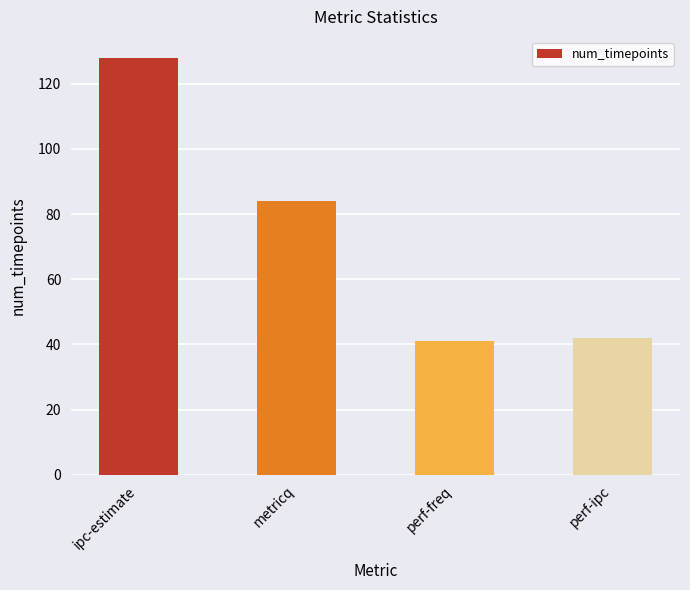

How many bars are there in total?

4